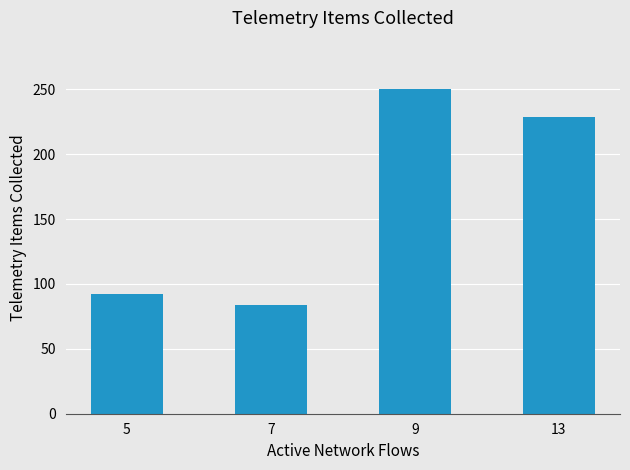

Reading left to right, what are all the values shown in this chart?

5=92	7=84	9=250	13=229